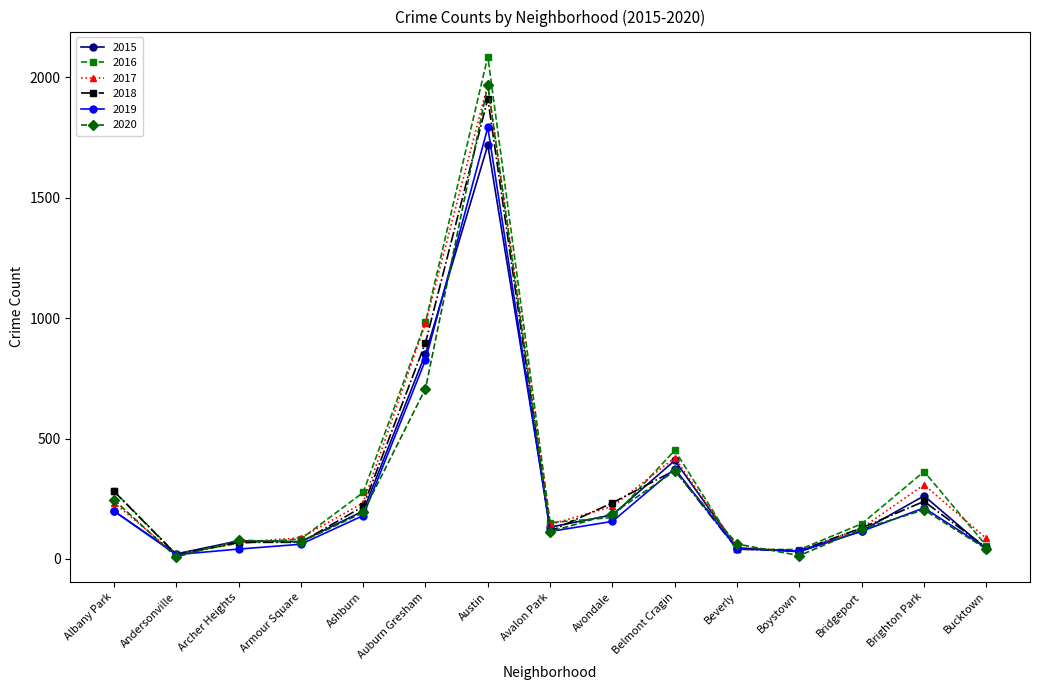

What is the label of the 10th point from the right?

Auburn Gresham